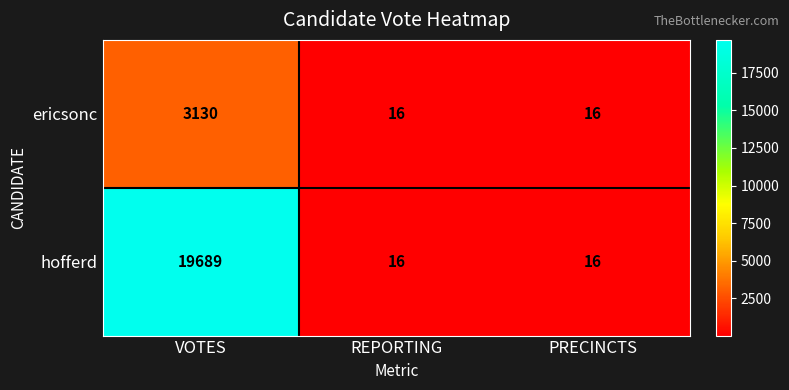

How many ericsonc values are between 16 and 3130?

3